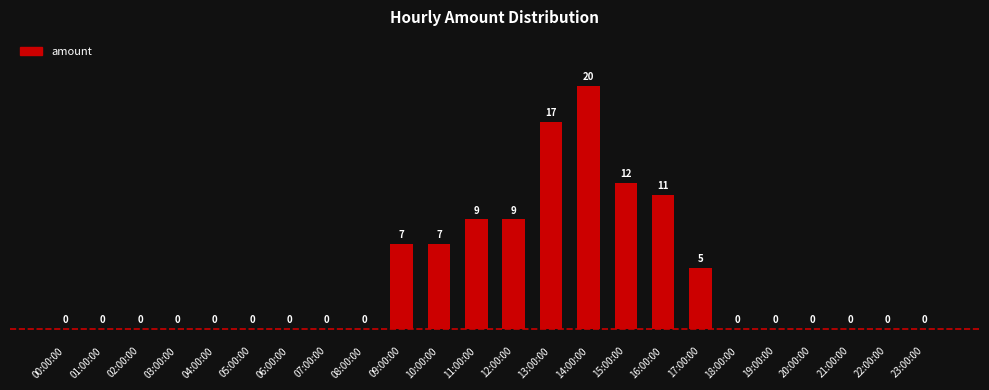

The value at 03:00:00 is 10. True or false?

False